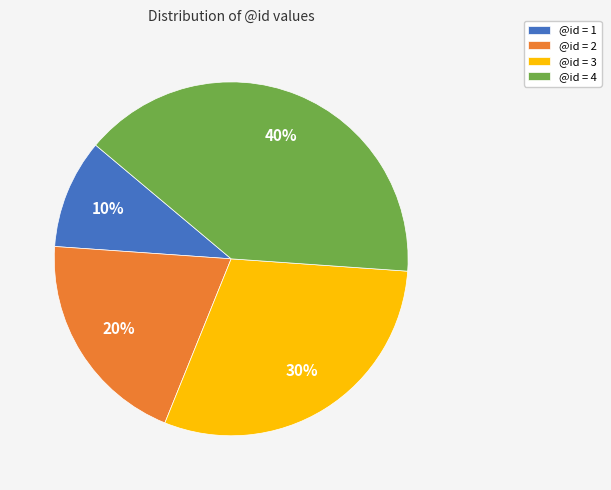

Approximately how many times larger is the value at @id = 4 compared to @id = 1?

4.0